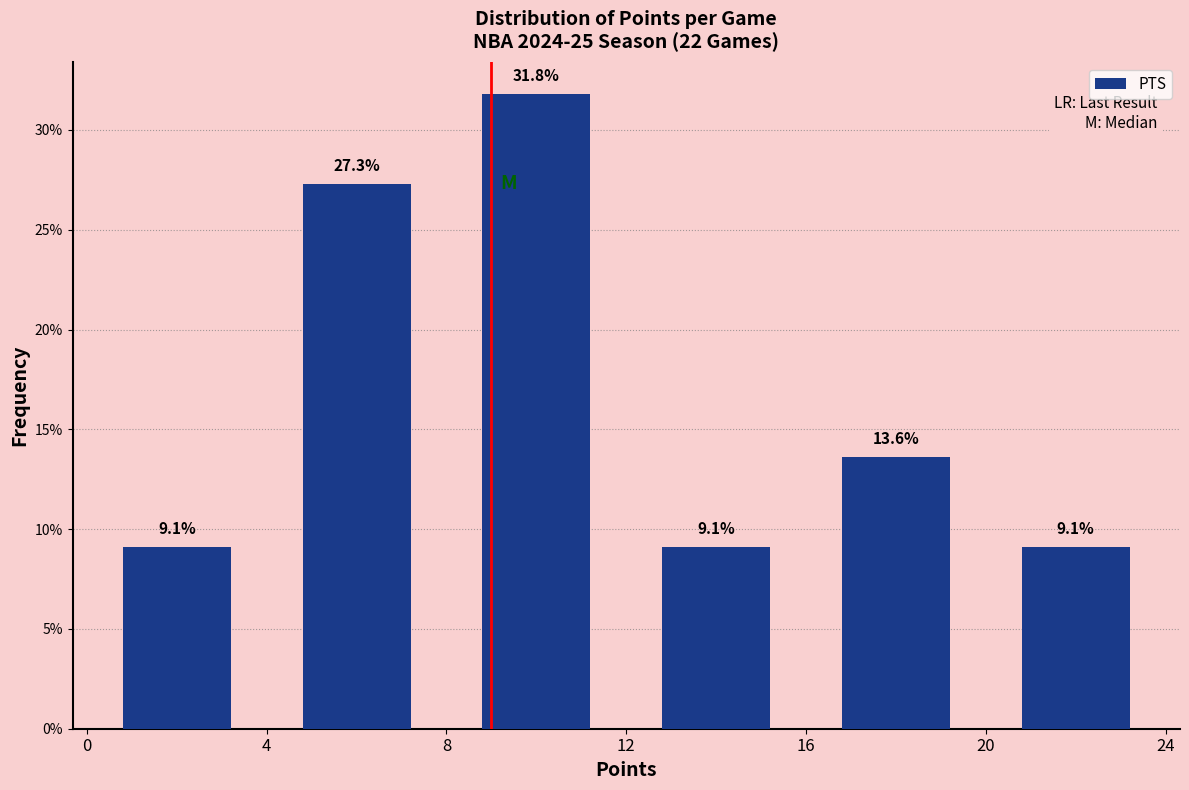

Reading left to right, list every bar in this chart as the range it spans on the x-axis followed by its height.

0 to 4: 9.1
4 to 8: 27.3
8 to 12: 31.8
12 to 16: 9.1
16 to 20: 13.6
20 to 24: 9.1